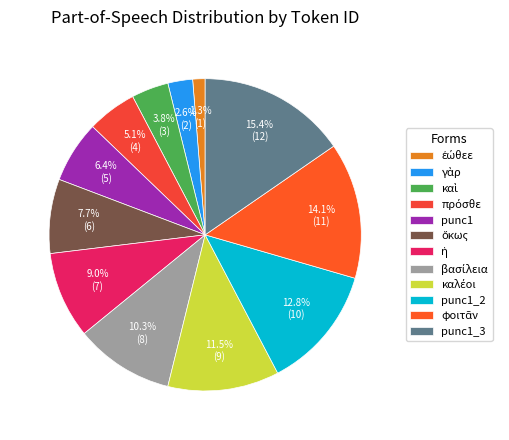

What is the ratio of the value at ἐώθεε to the value at punc1?

0.2